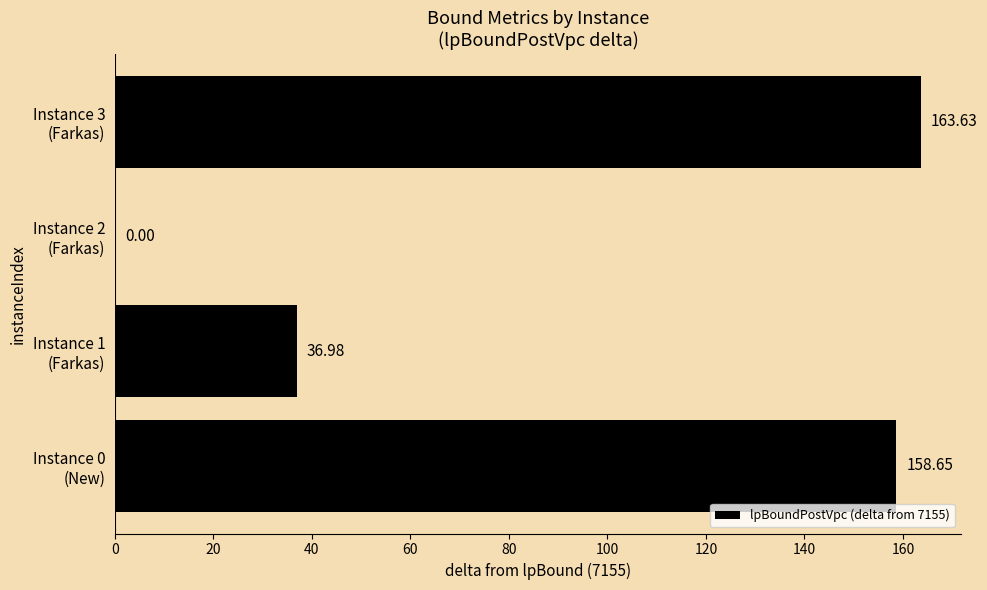

Does the chart contain stacked bars?

No